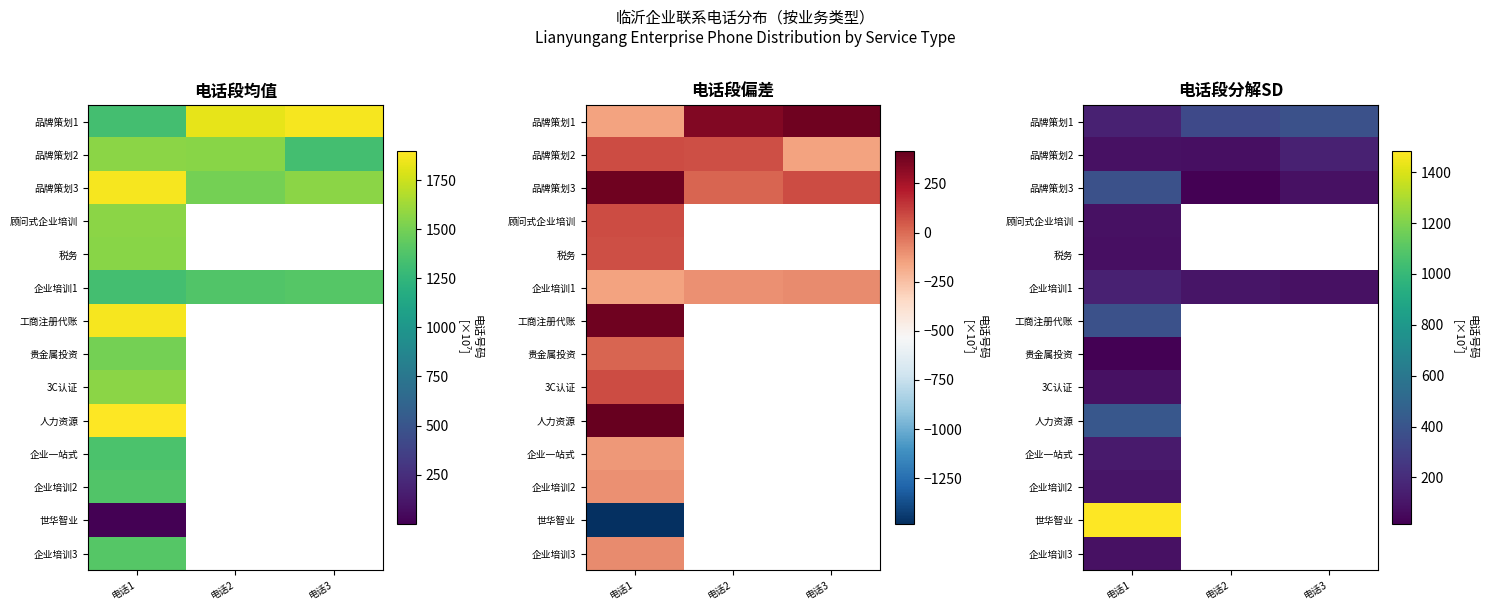

At which label does 品牌策划1 reach its peak?

电话3